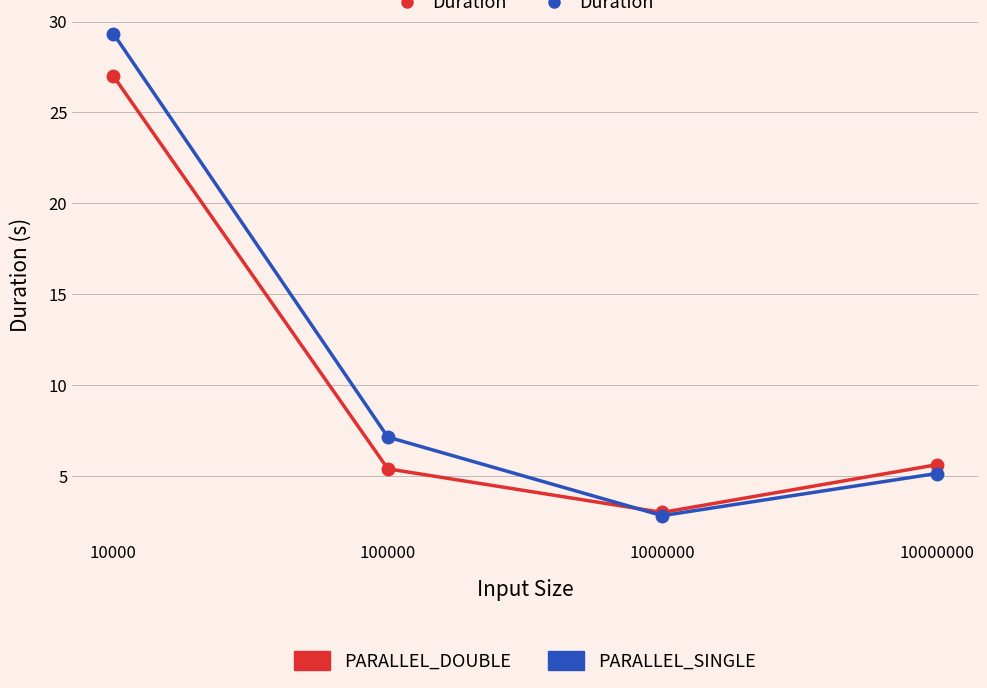

Which category has the lowest value across all series?

1000000